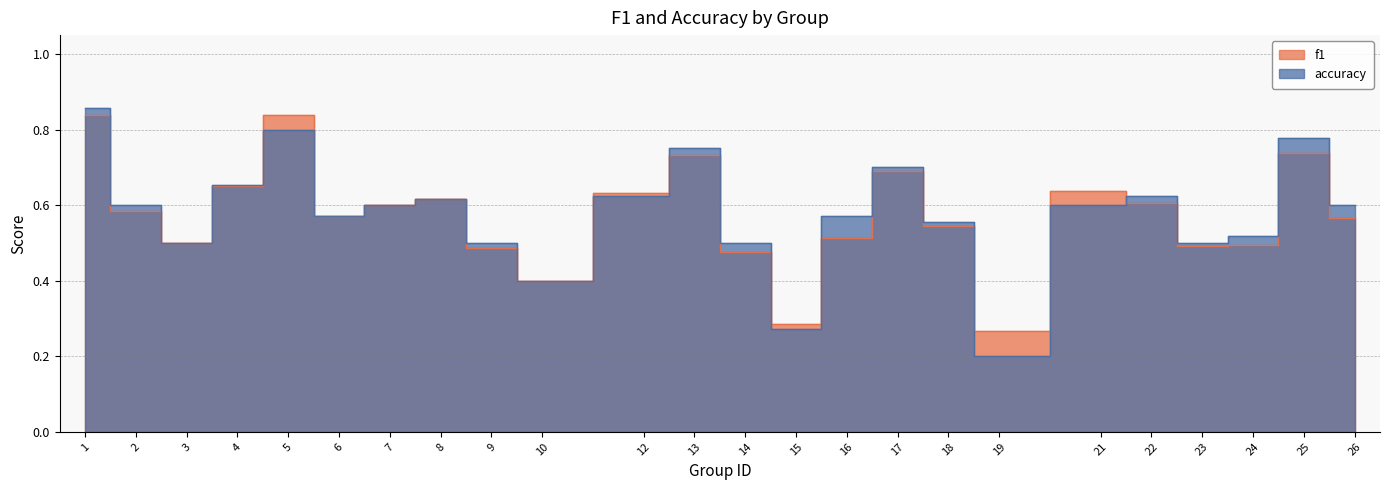

True or false: accuracy and f1 intersect in this chart.

True